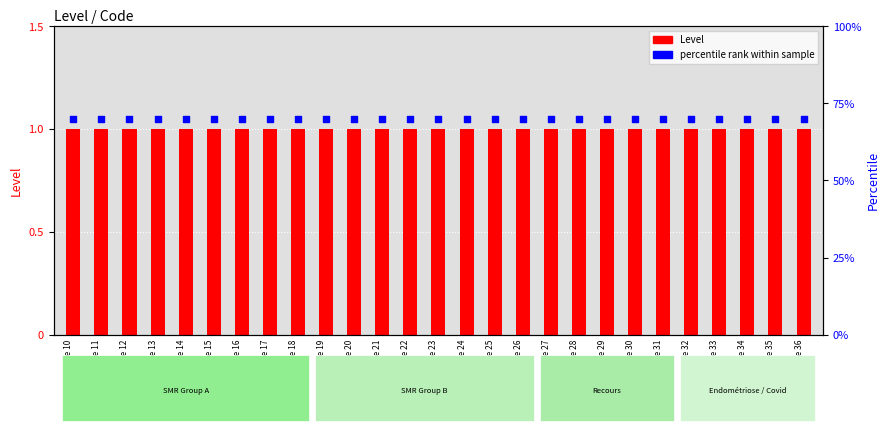

At how many categories does at least one series exceed 36?

27